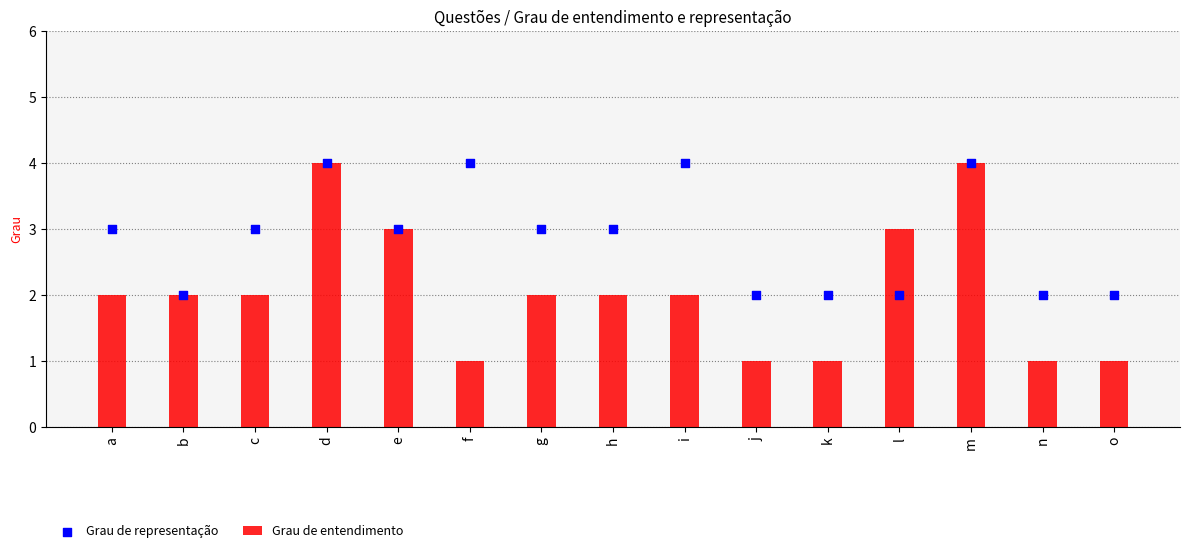

At which category is the sum across all series the highest?

d